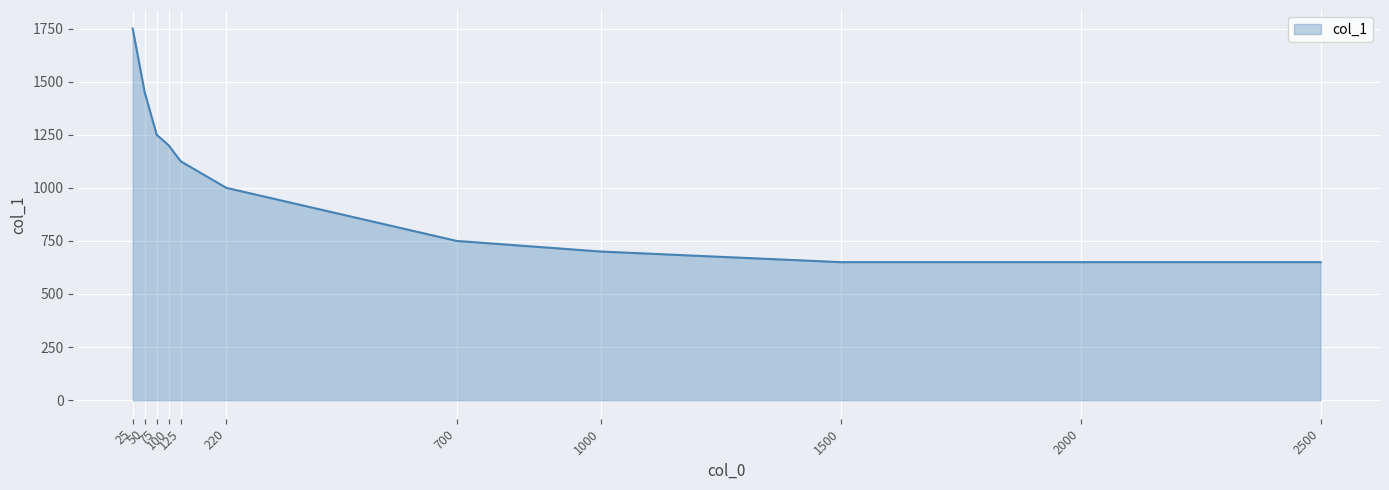

True or false: there are more than 2 points higher than both neighbors.

False